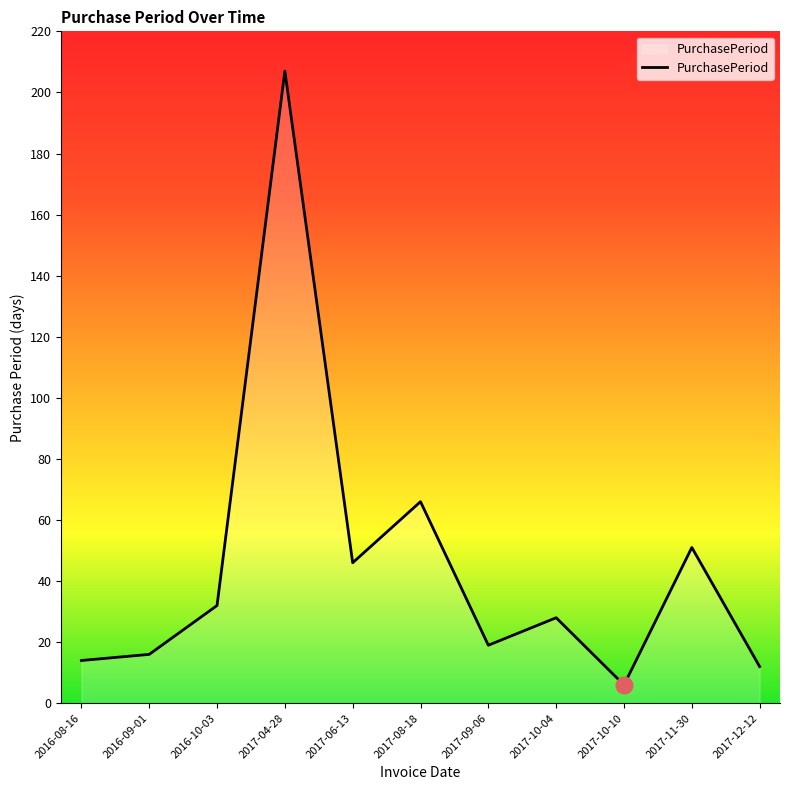

Between 2017-12-12 and 2017-04-28, which is larger?

2017-04-28